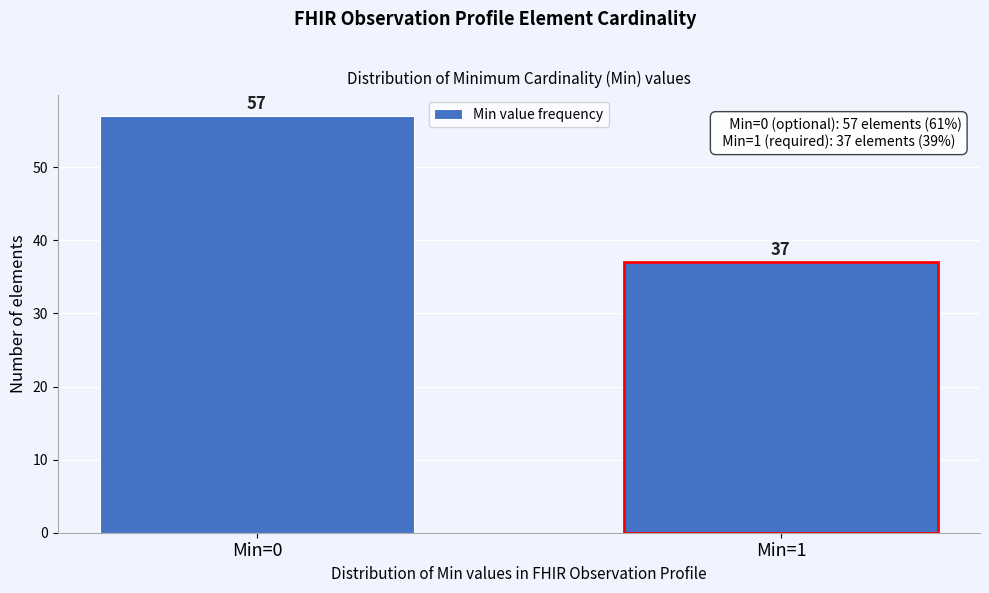

Reading left to right, list all the values displayed in this chart.

57	37